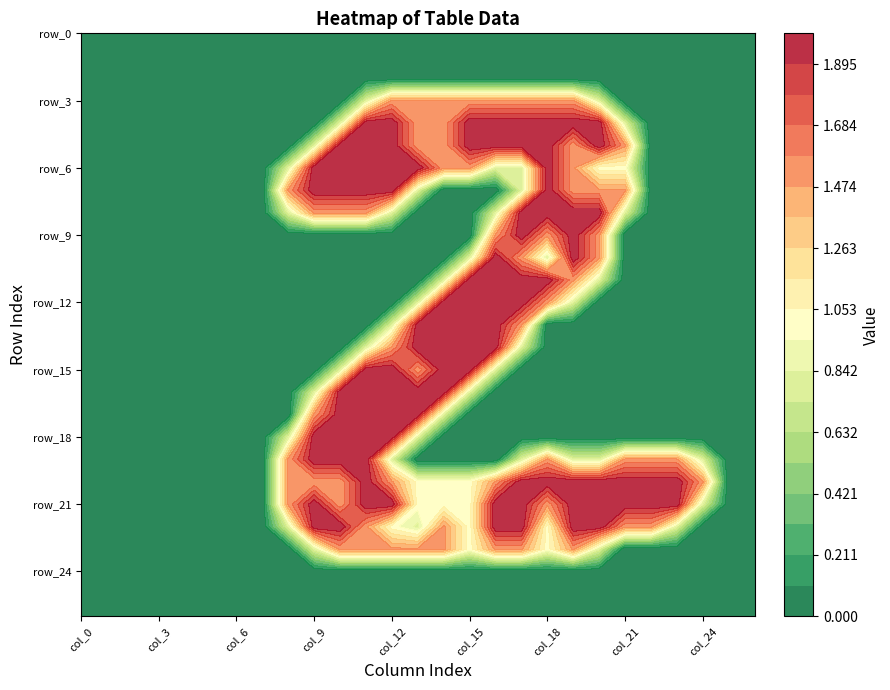

How many positive values does the row_11 series have?

7